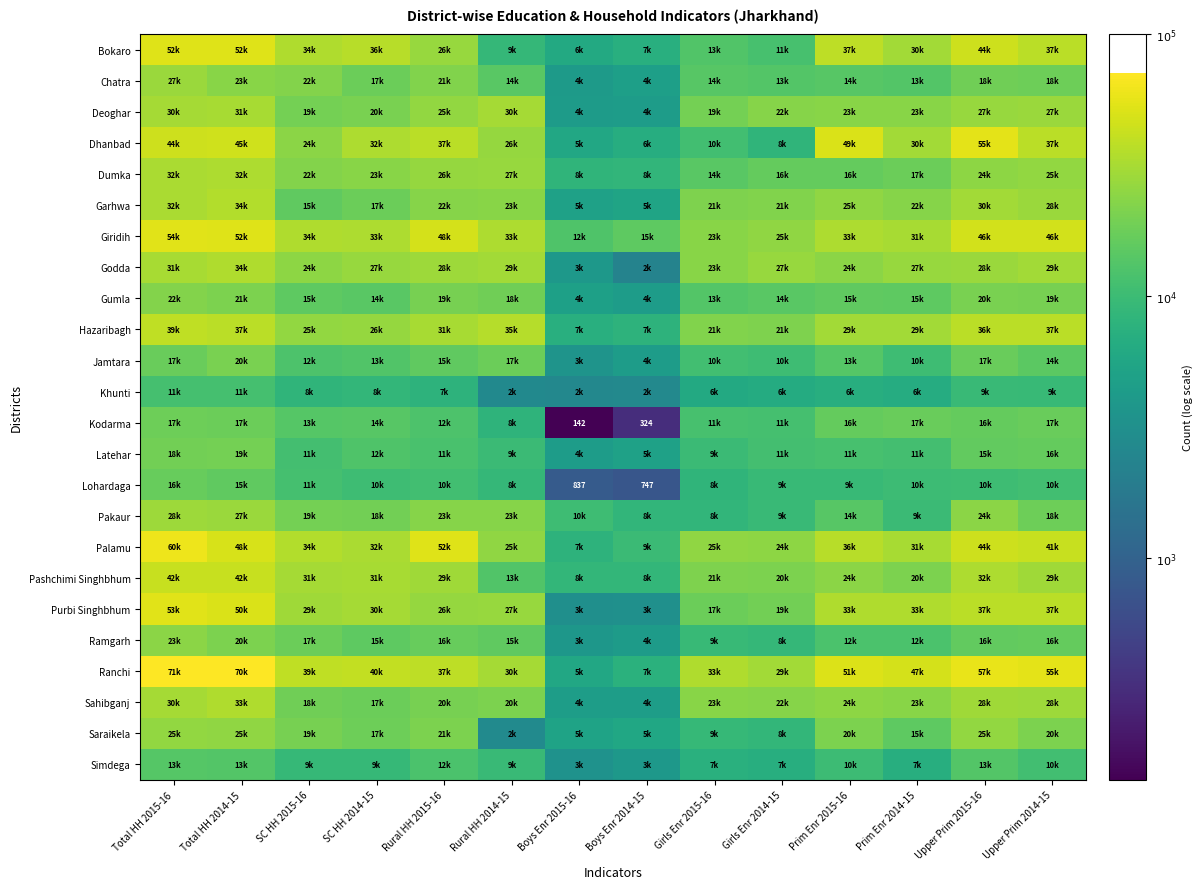

Which label corresponds to the largest value in the chart?

Total HH 2015-16